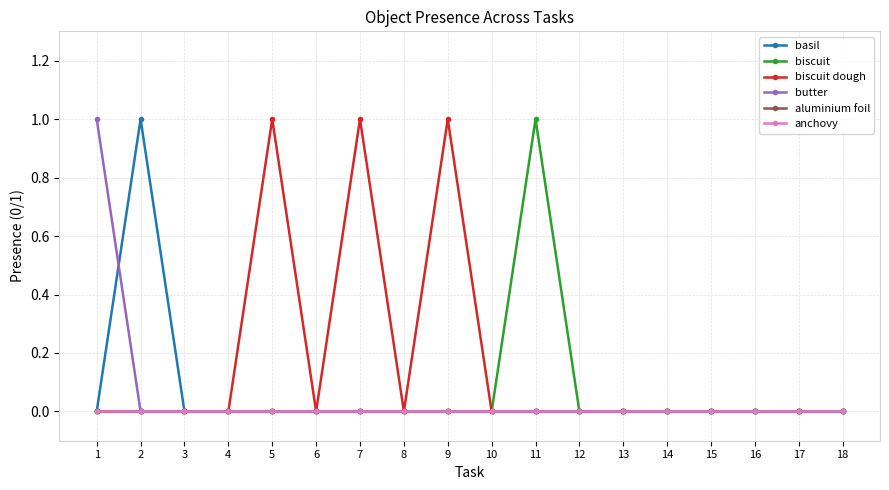

What is the sum of all butter values?

1